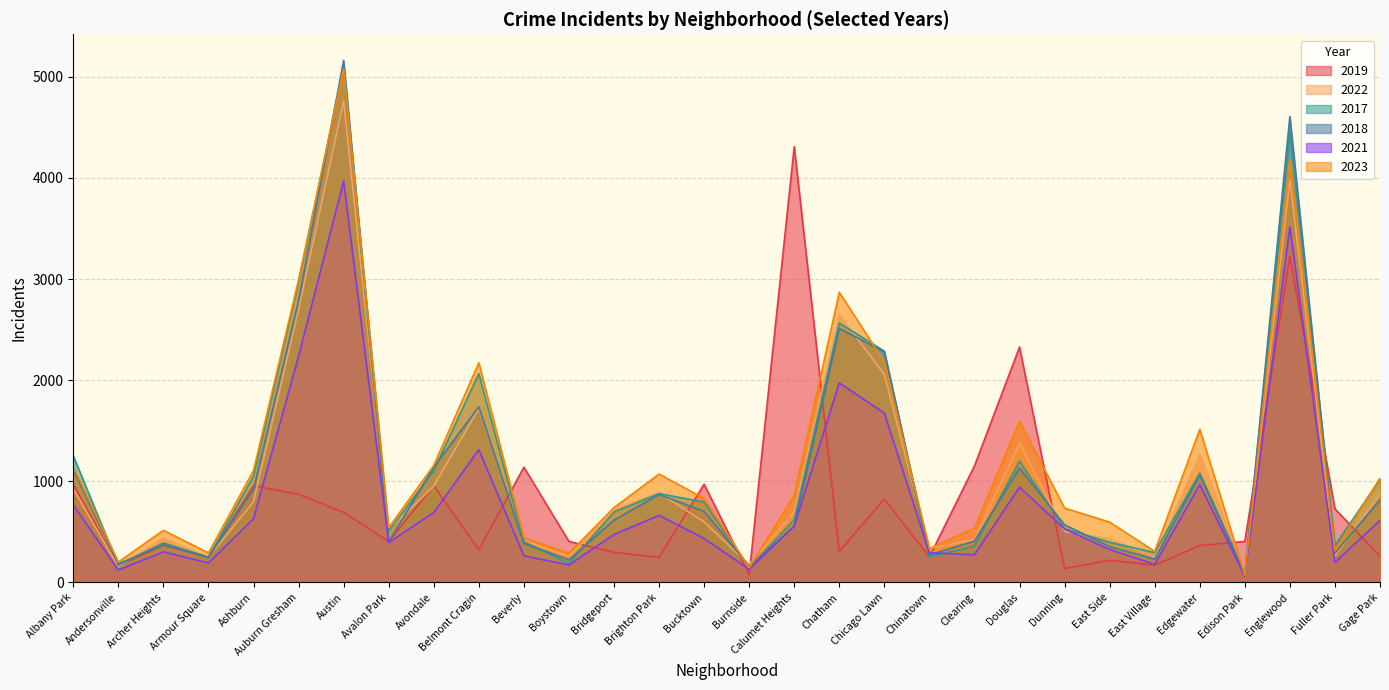

How many interior local valleys does the 2021 series have?

9